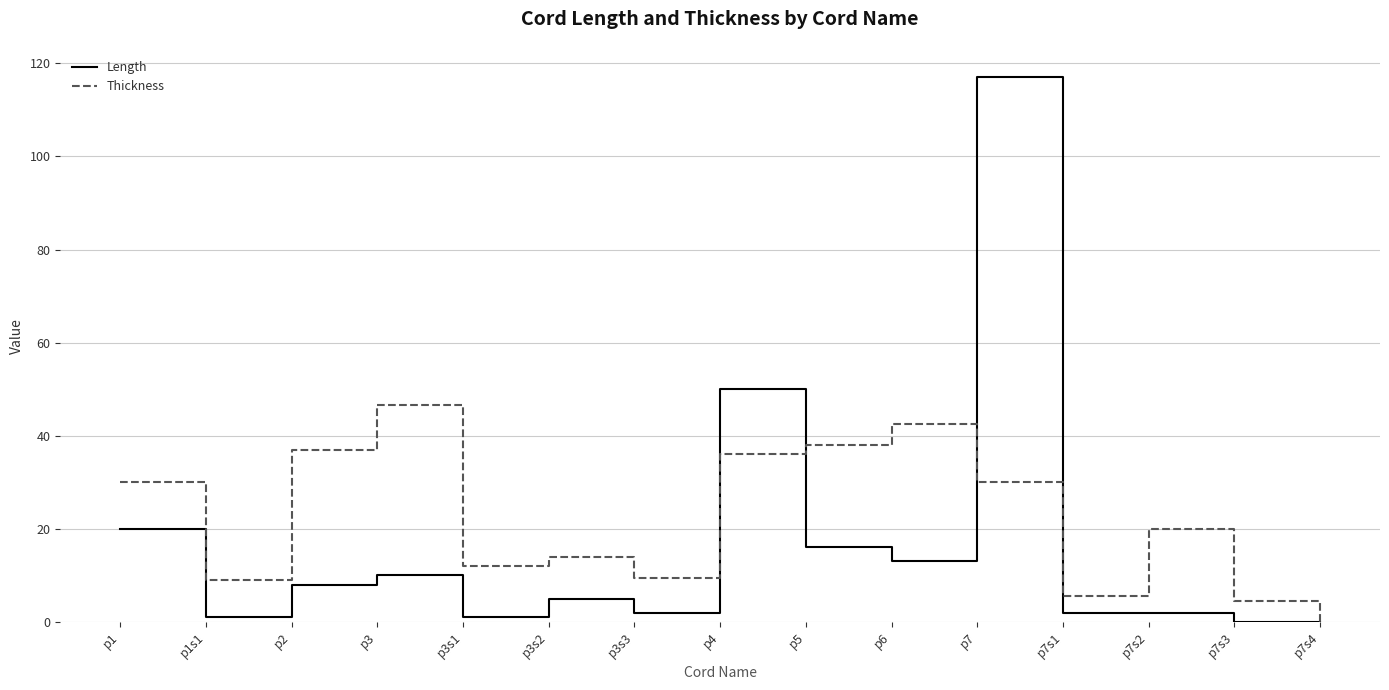

Is it true that Thickness equals 3.8 at p3s1?

False